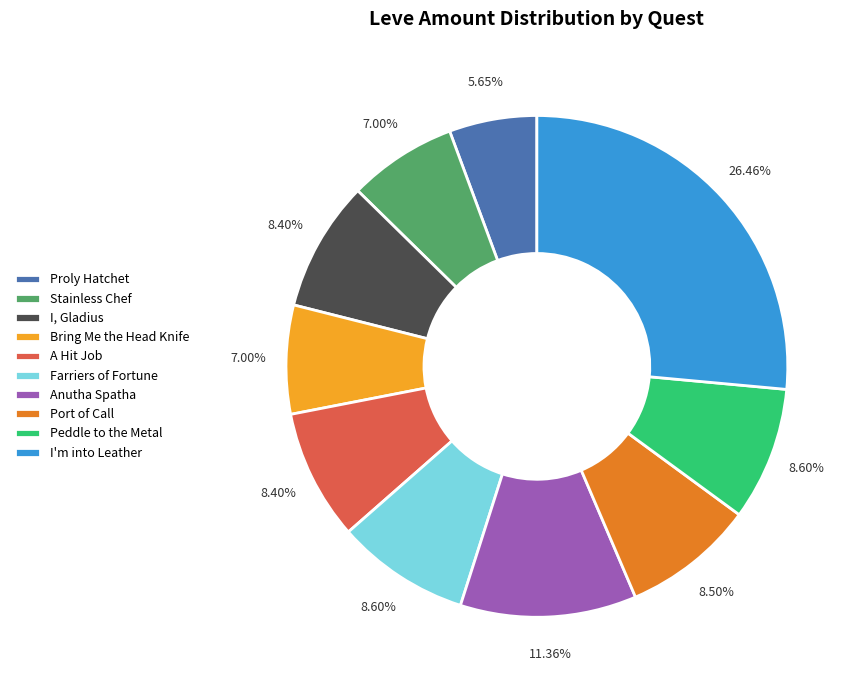

Approximately how many times larger is the value at Farriers of Fortune compared to A Hit Job?

1.0